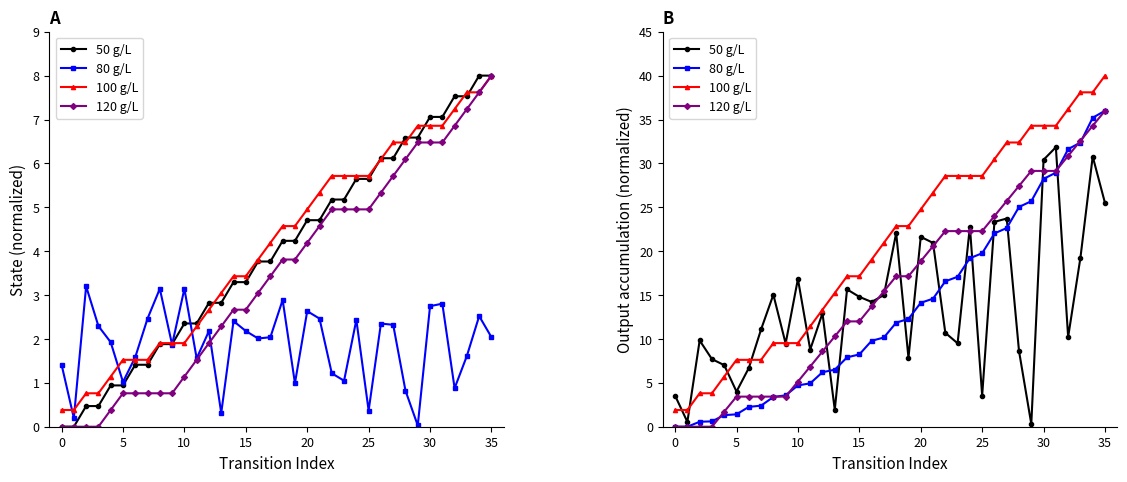

True or false: 80 g/L and 50 g/L intersect in this chart.

True